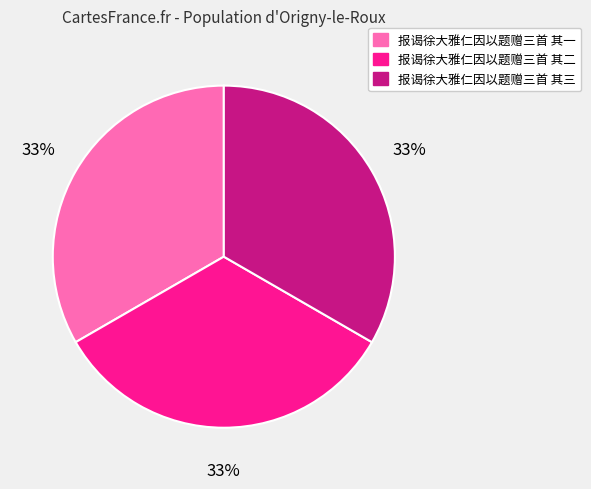

Does any single category account for the majority?

No